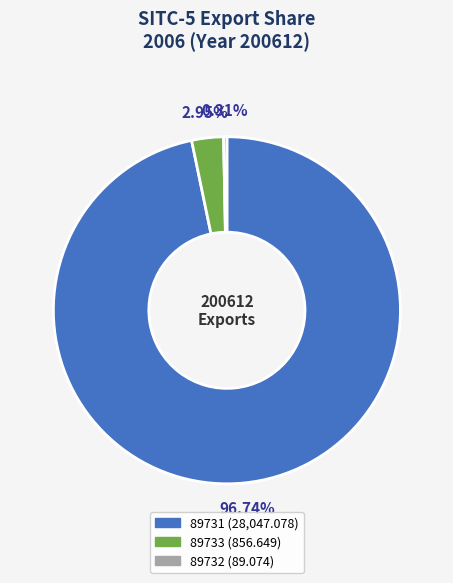

How many segments does this pie chart have?

3